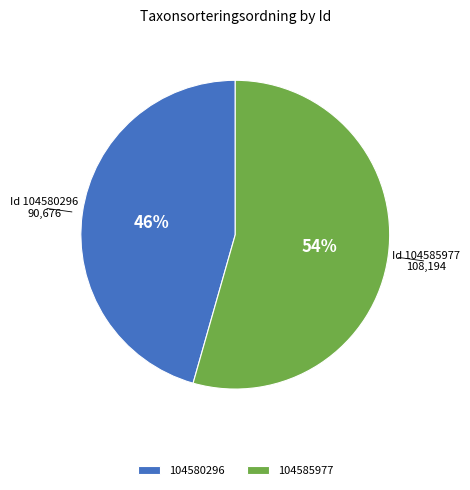

Between 104580296 and 104585977, which is larger?

104585977